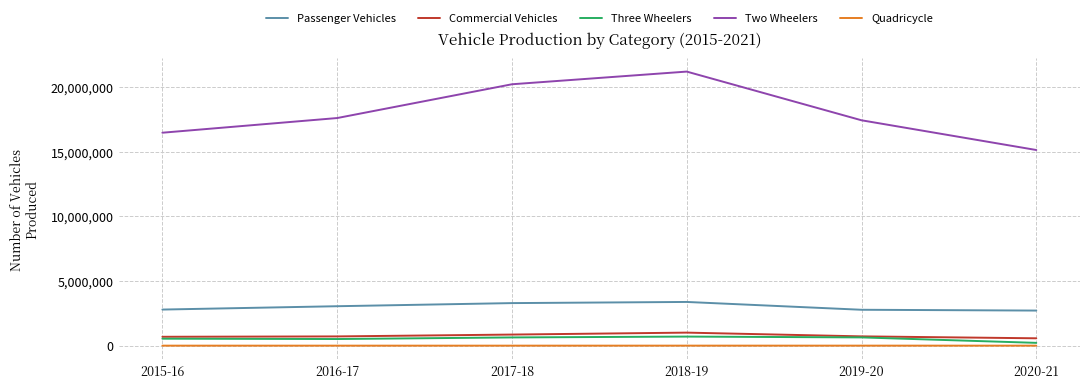

What is the minimum value for Quadricycle?

-12